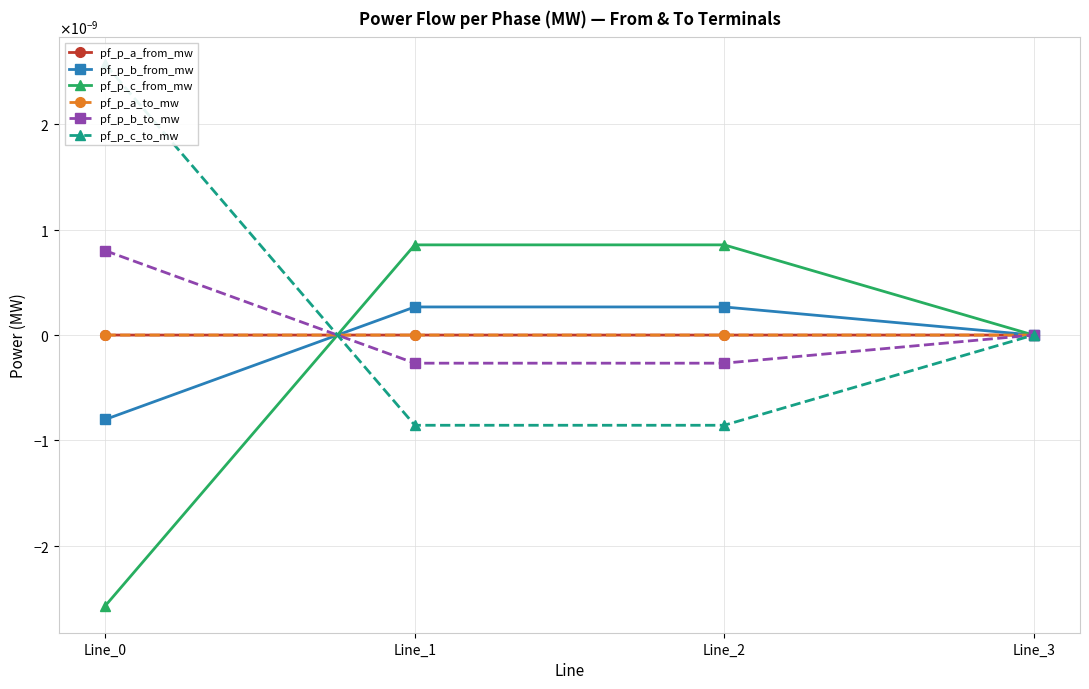

The pf_p_c_from_mw series shows 0.0 at Line_3. True or false?

True